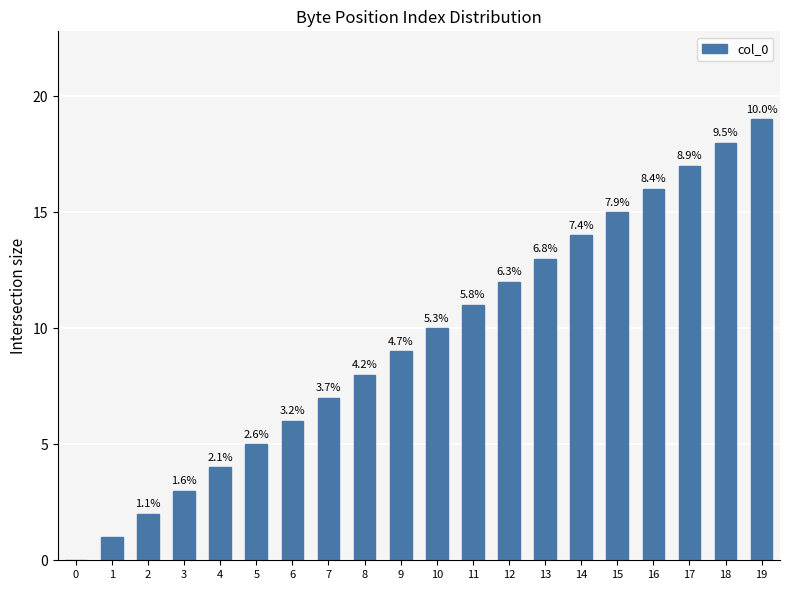

What is the sum of the values at 10 and 5?

15